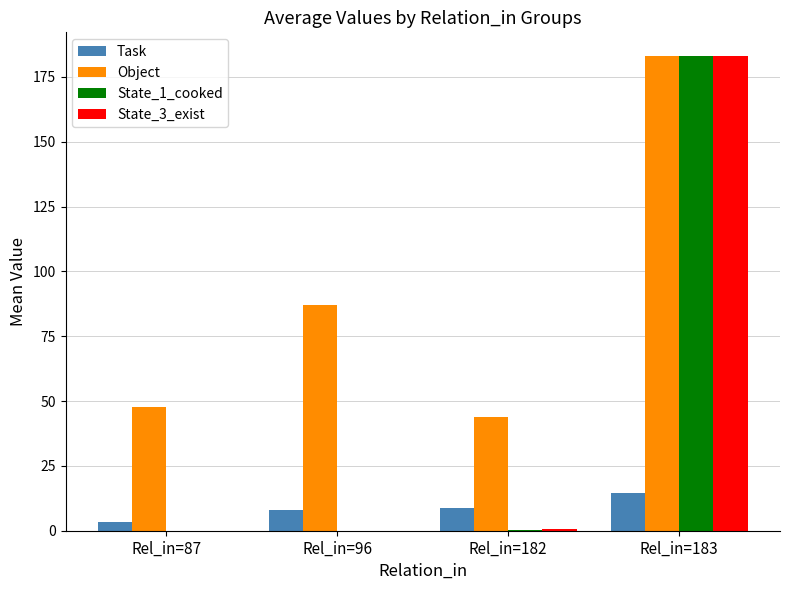

Does the chart contain stacked bars?

No